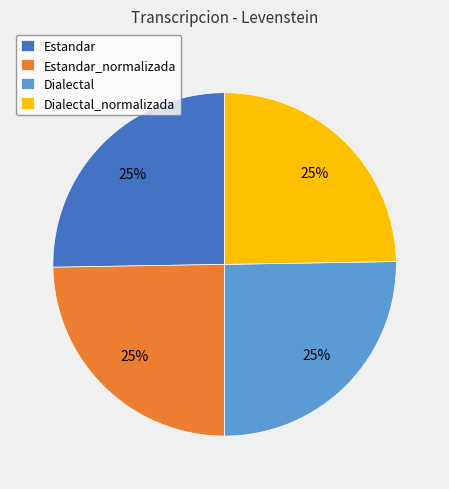

Approximately how many times larger is the value at Dialectal compared to Dialectal_normalizada?

1.0